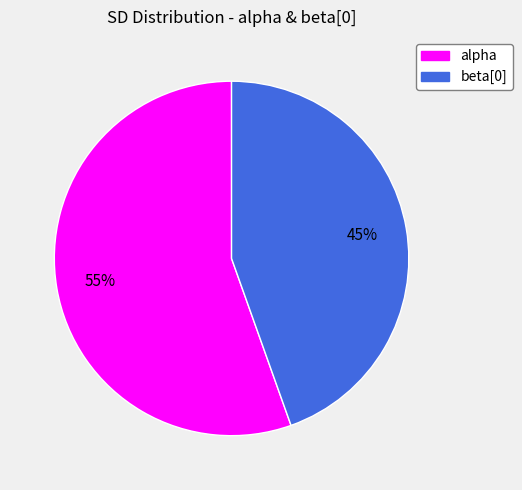

Rank the categories by value from lowest to highest.

beta[0], alpha